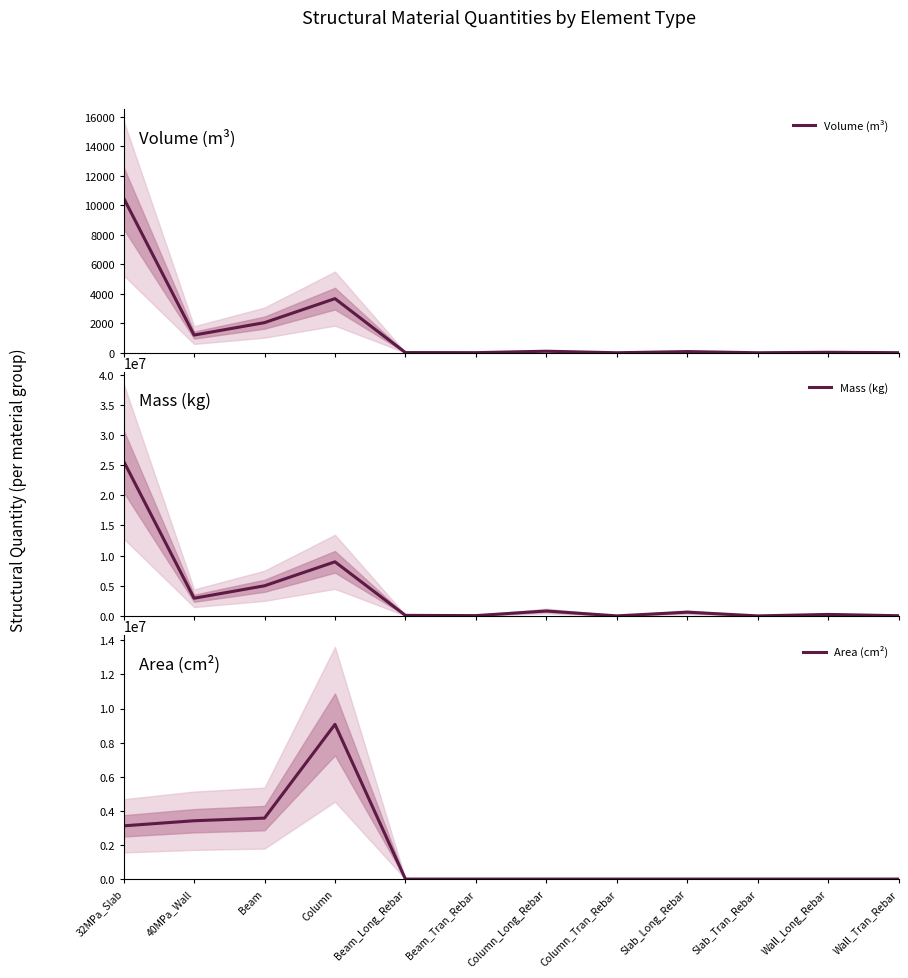

How many values in the Volume (m³) series are below 79?

6